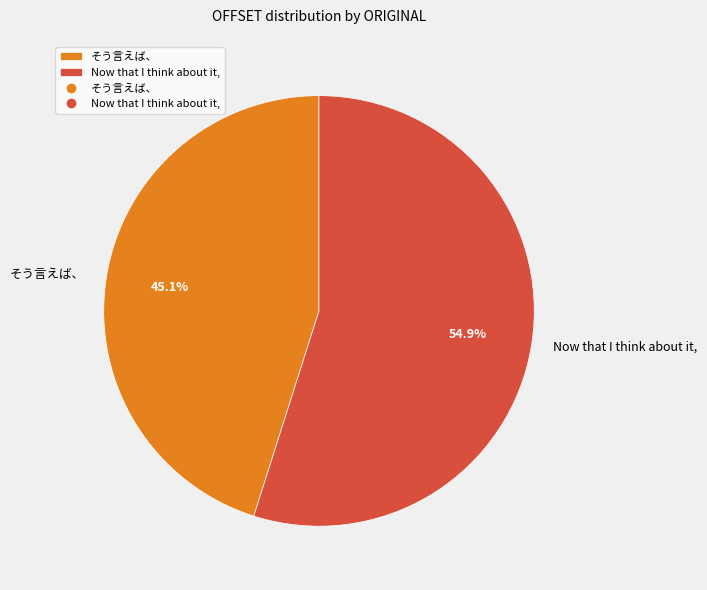

What percentage do そう言えば、 and Now that I think about it, together represent?

100.0%